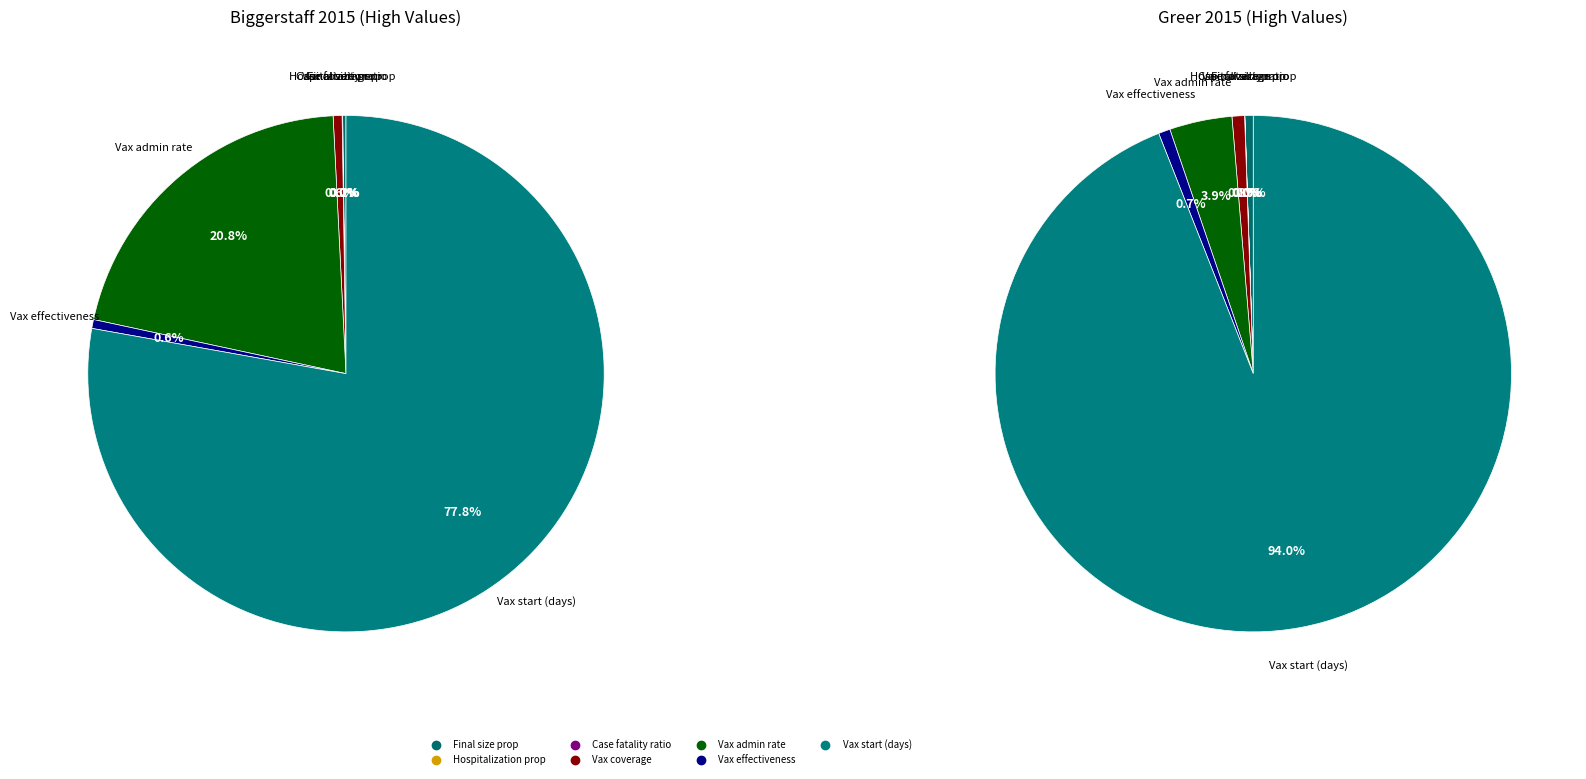

Rank the series by their maximum value, from lowest to highest.

values_greer, values_biggerstaff